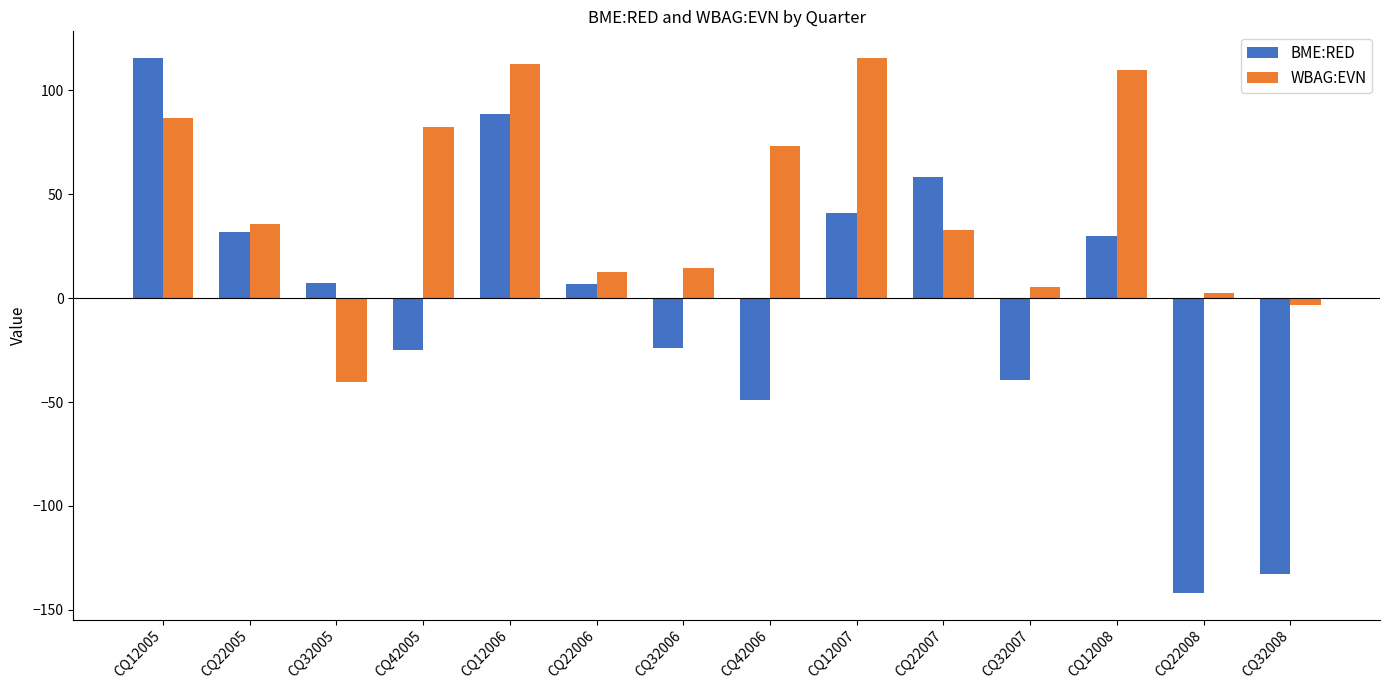

How many bars are there in total?

28